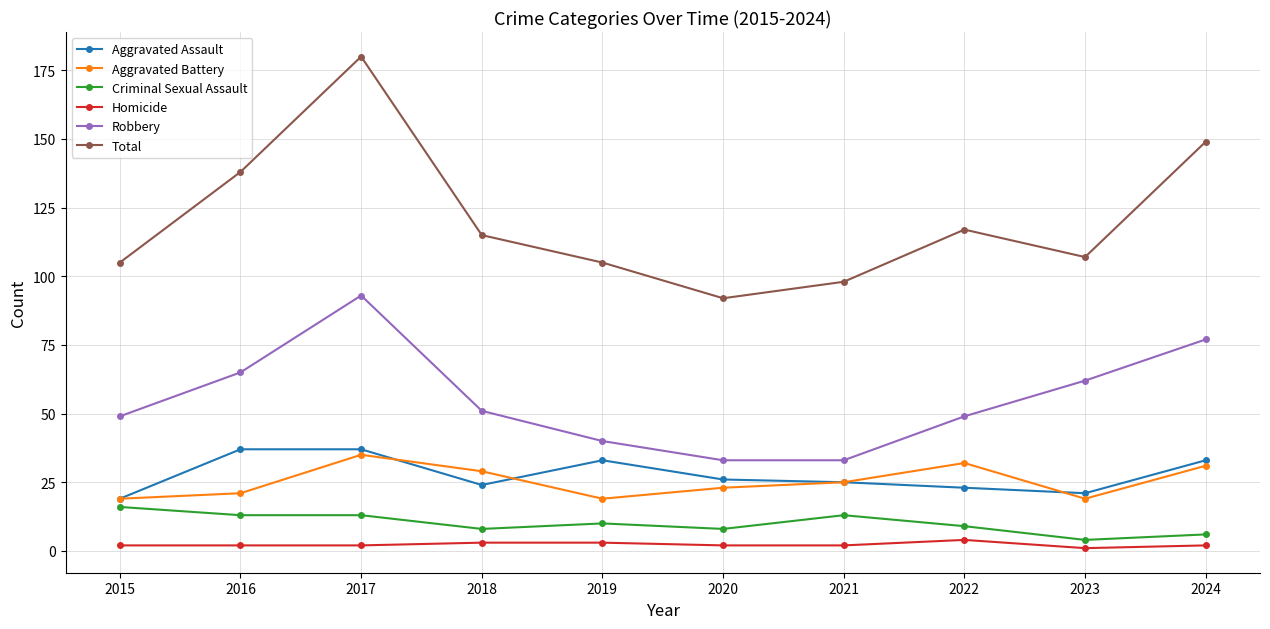

Which series has the largest range (max minus min)?

Total